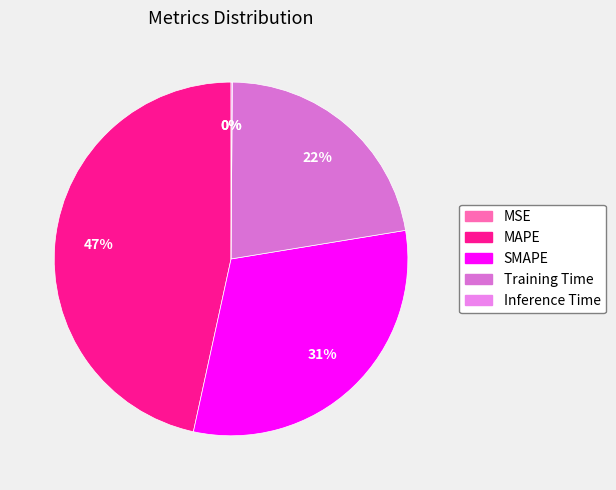

How many segments does this pie chart have?

5